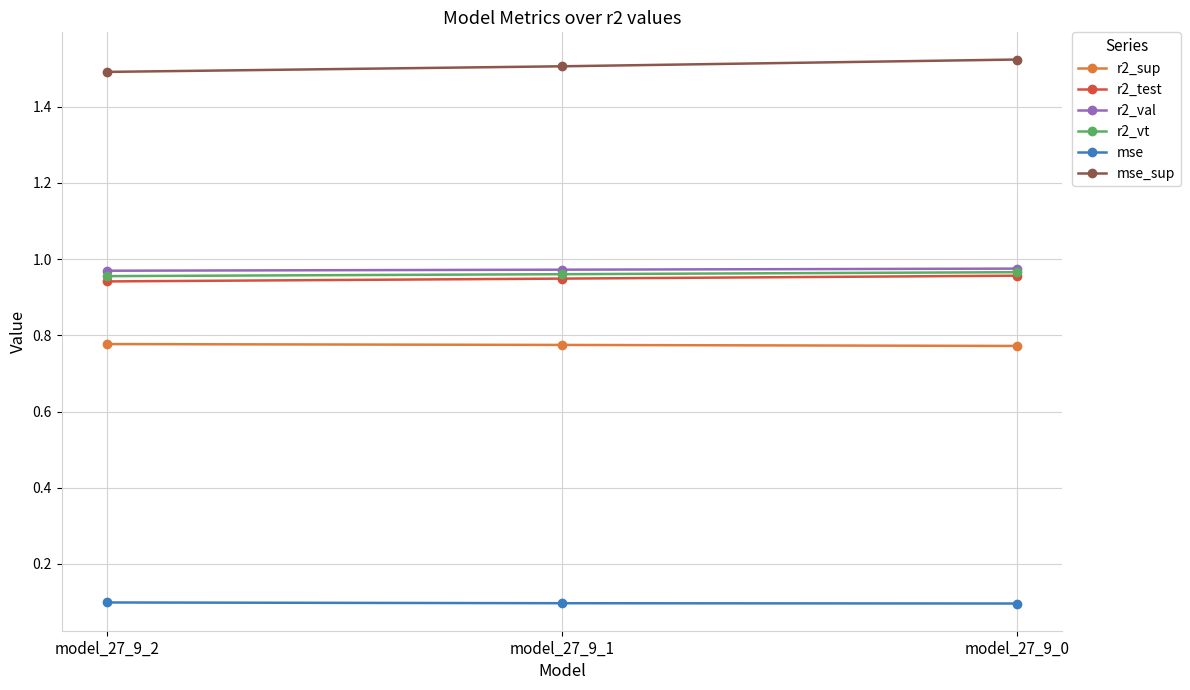

What is the spread (max minus min) of values at model_27_9_2?

1.4